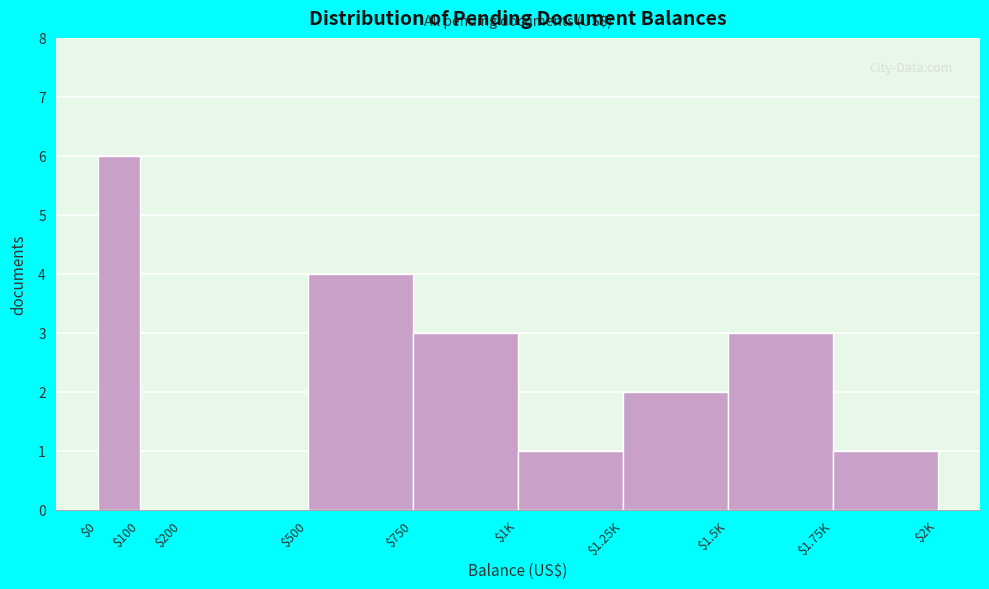

Which category has the highest value across all series?

$0